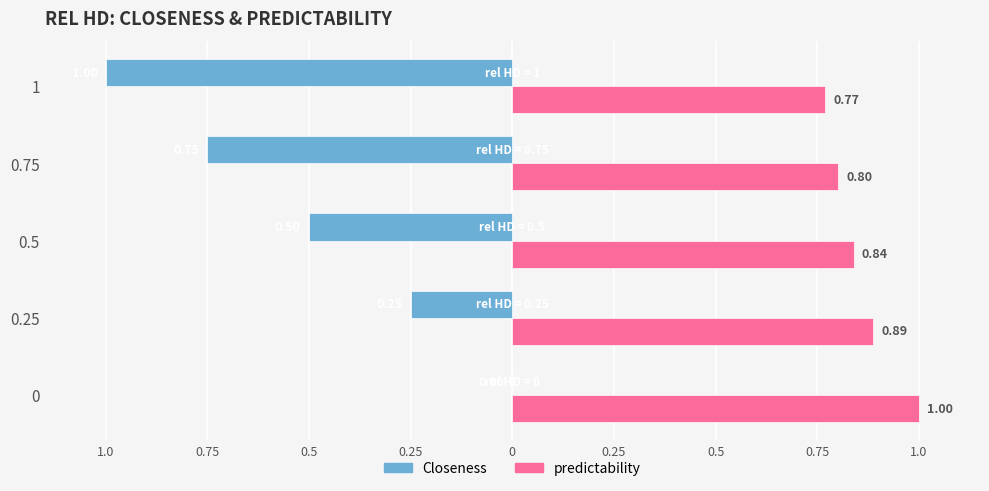

What are all the series names shown in the legend?

Closeness, predictability